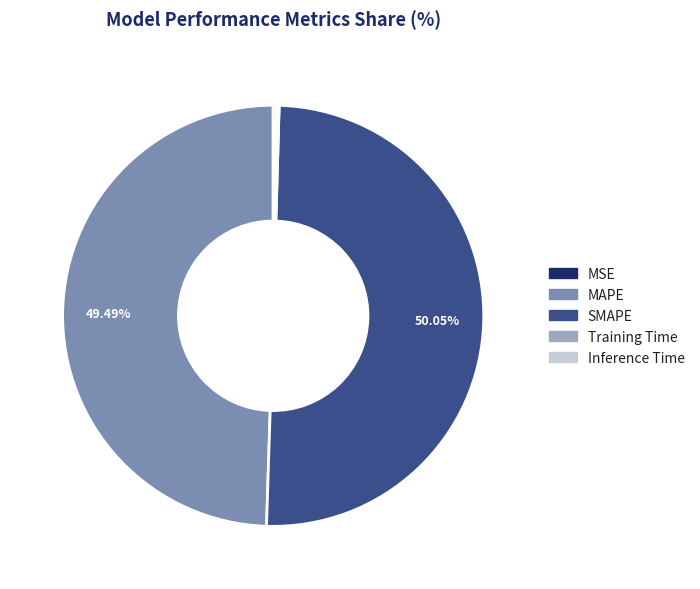

What is the largest slice in the pie chart?

SMAPE